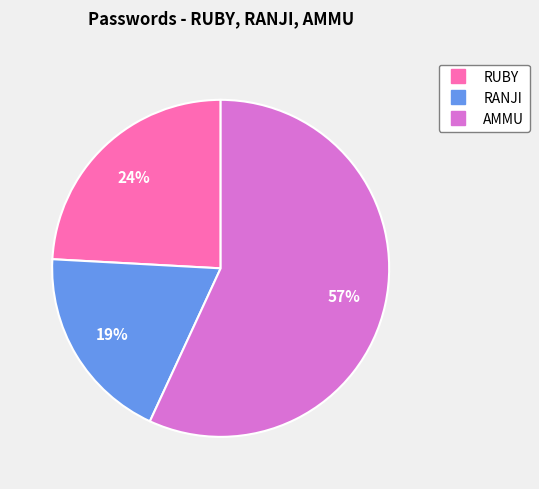

What is the ratio of the value at AMMU to the value at RUBY?

2.4